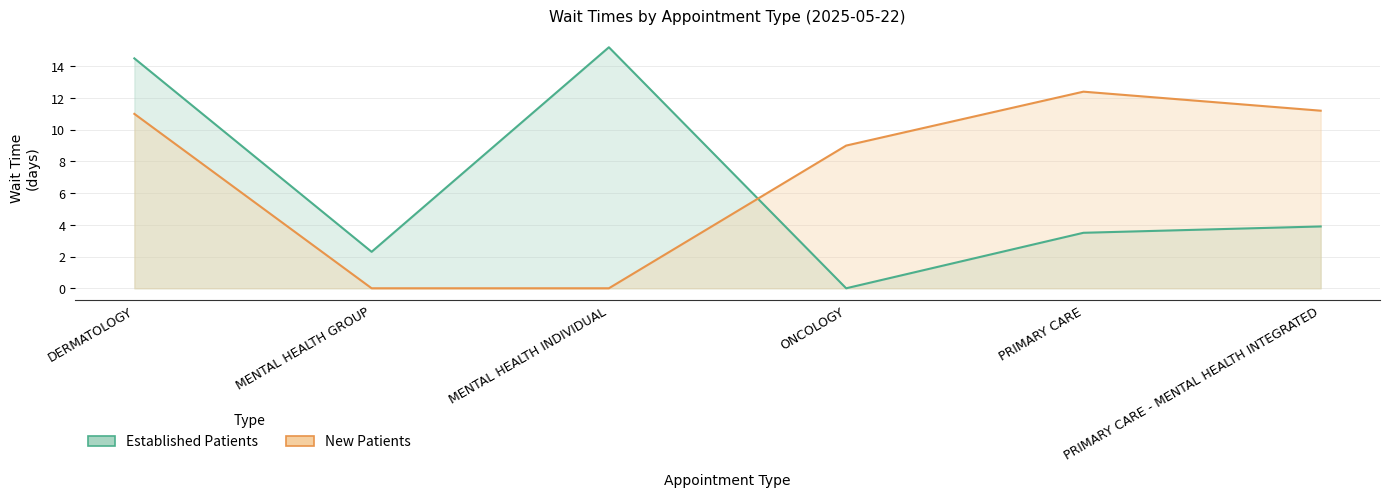

True or false: Established Patients has a value of 5.0 at PRIMARY CARE.

False